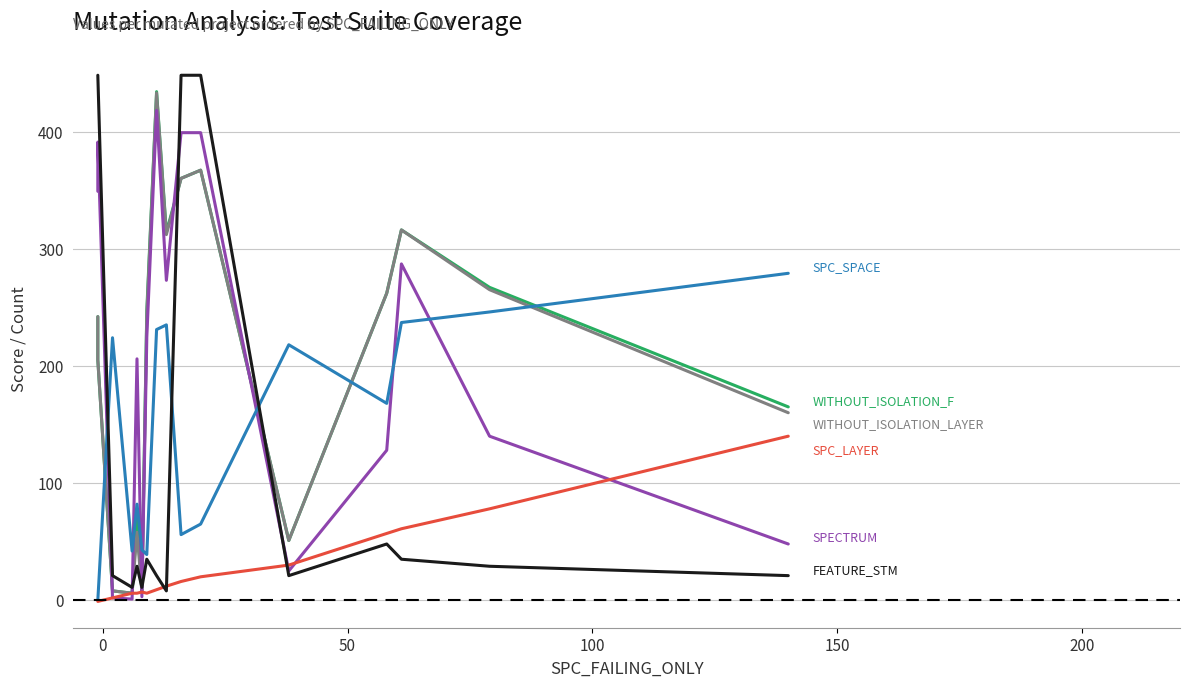

What is the value of the WITHOUT_ISOLATION_LAYER point at the 3rd from the left?

8